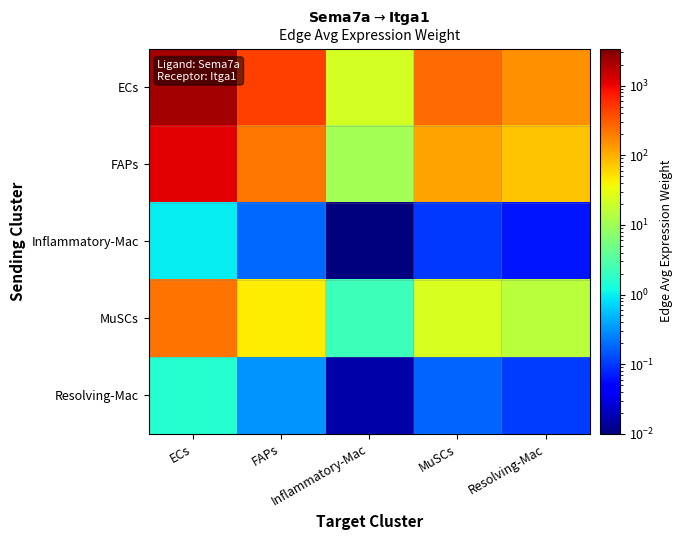

Which series has the widest spread of values?

ECs